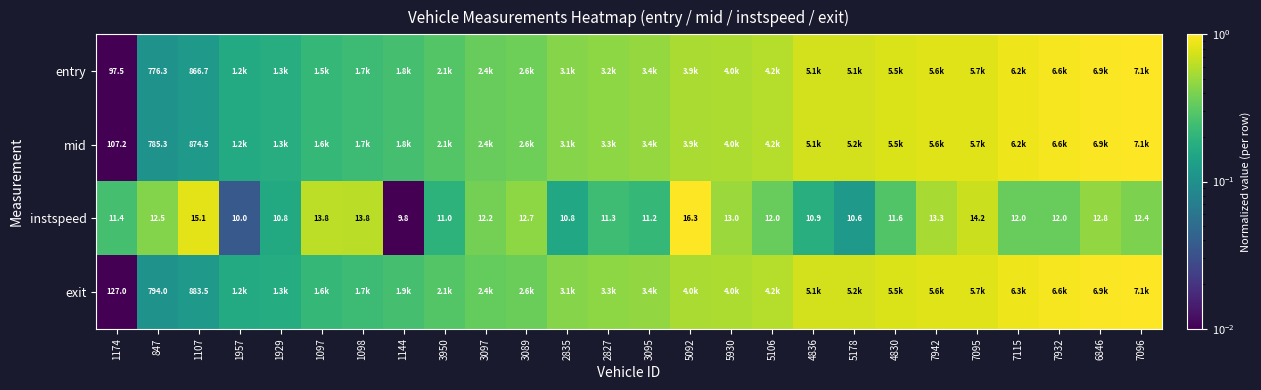

Which series has the largest total across all categories?

mid